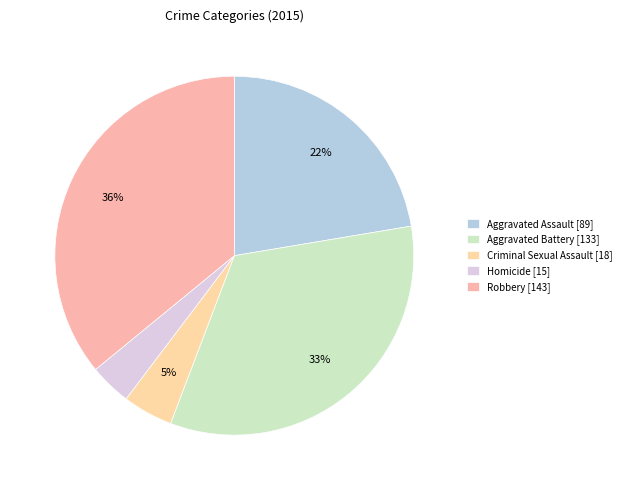

Count the number of slices in the pie.

5